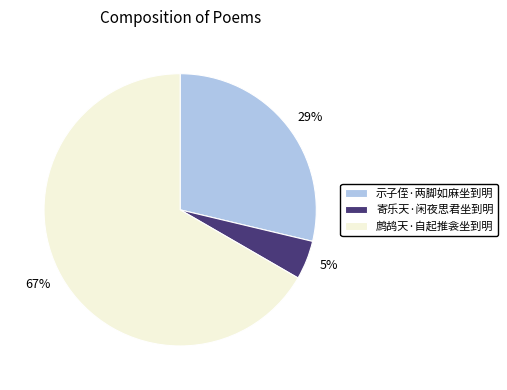

To the nearest percent, what portion does 示子侄·两脚如麻坐到明 represent?

29%